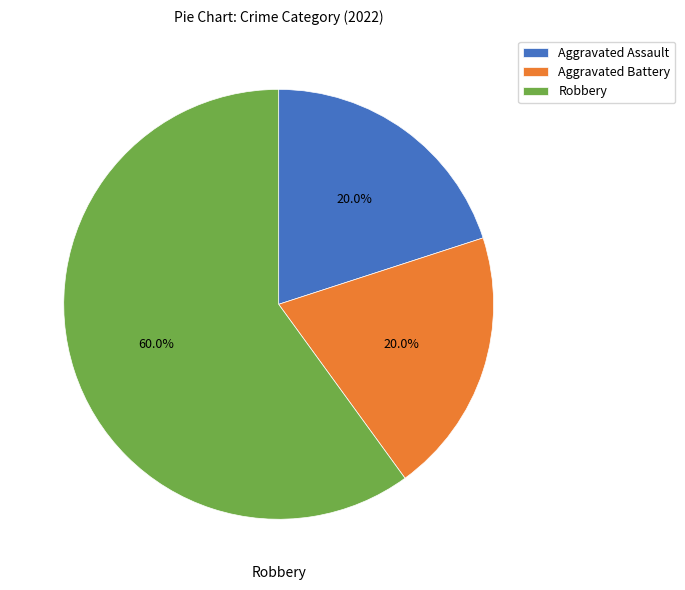

Is the sum of Aggravated Battery and Robbery greater than half?

Yes